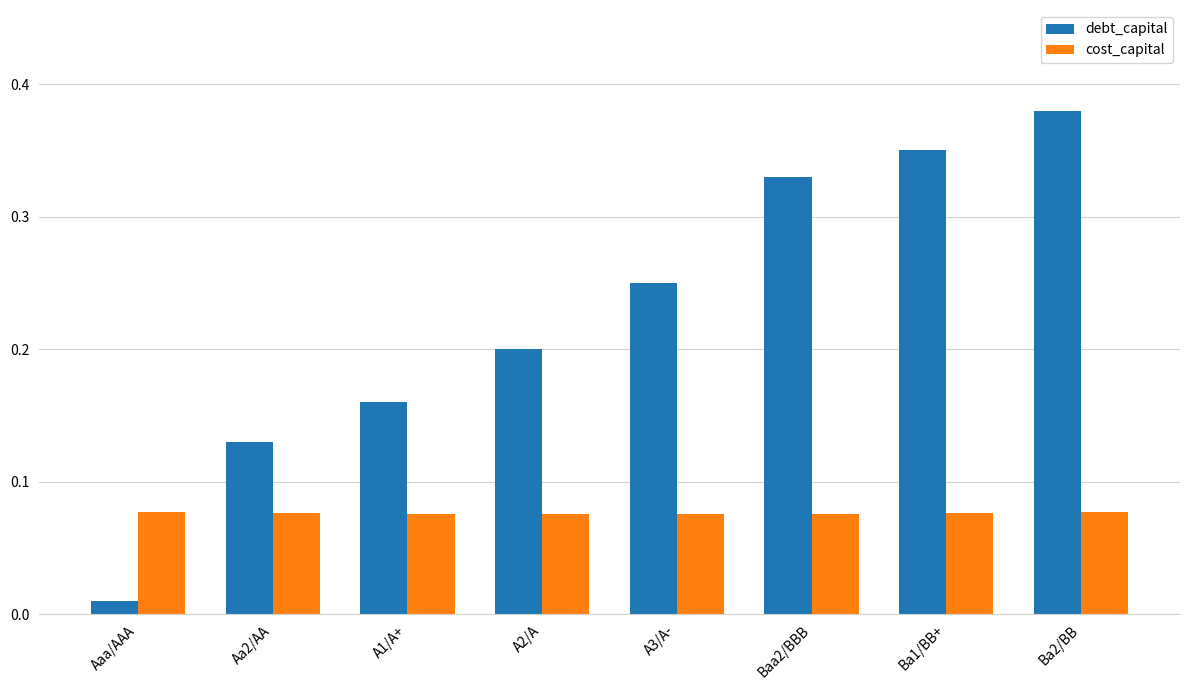

Which category has the lowest value across all series?

Aaa/AAA